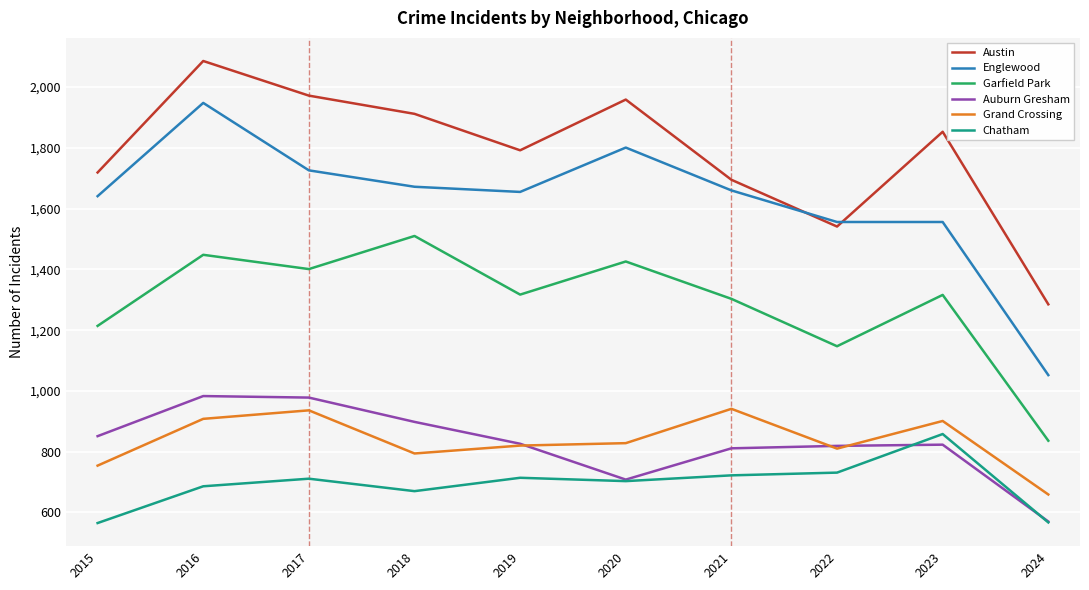

What is the greatest value displayed?

2086